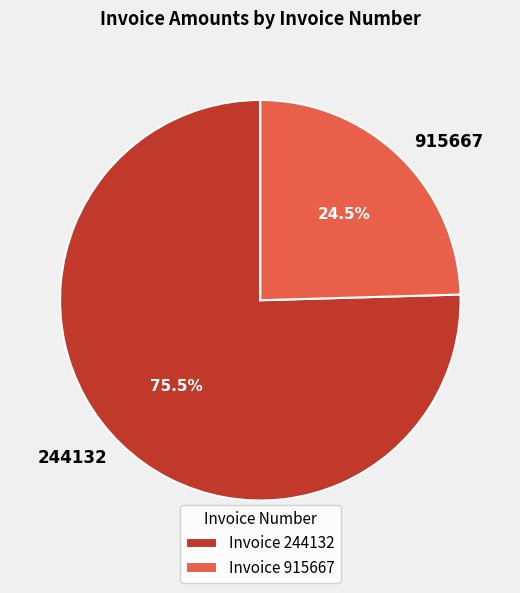

Count the number of slices in the pie.

2